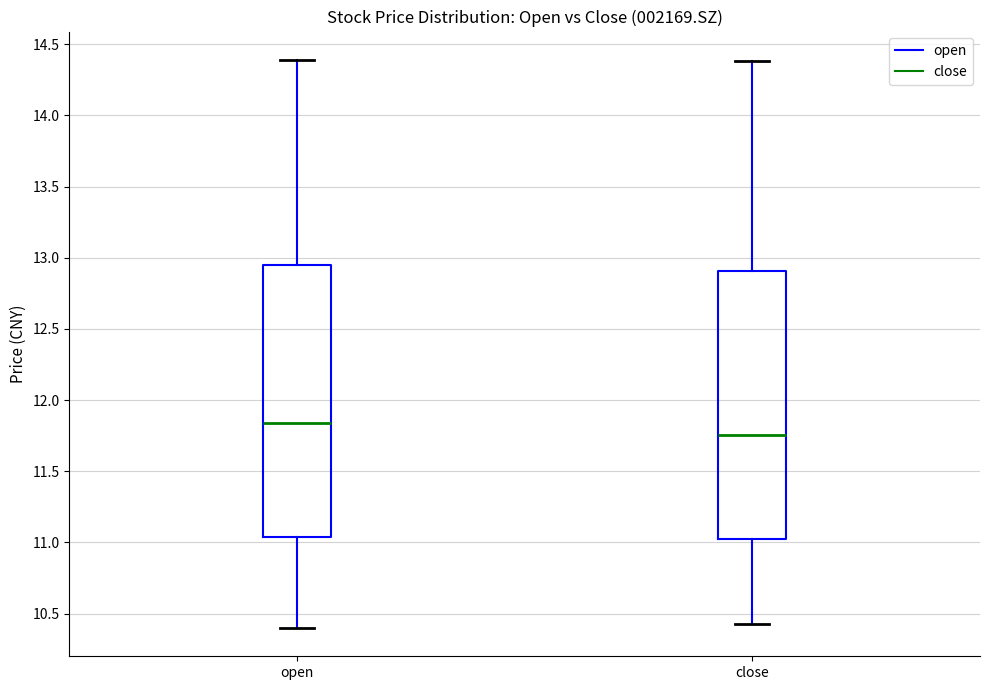

Where is the lower edge of the box for open on the y-axis? The values are not printed on the chart, so give them approximately, as read against the axis.

11.05